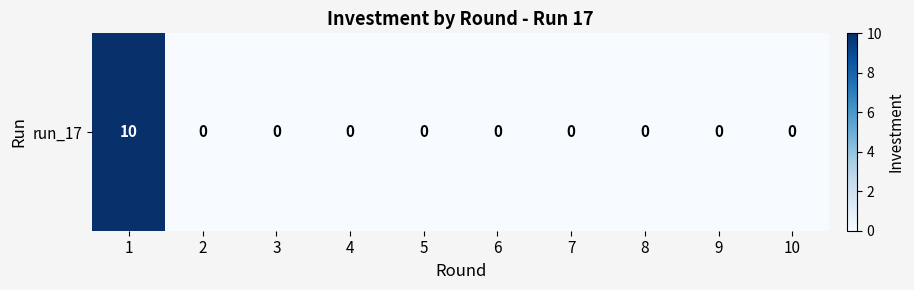

Reading right to left, list all the values displayed in this chart.

10=0	9=0	8=0	7=0	6=0	5=0	4=0	3=0	2=0	1=10